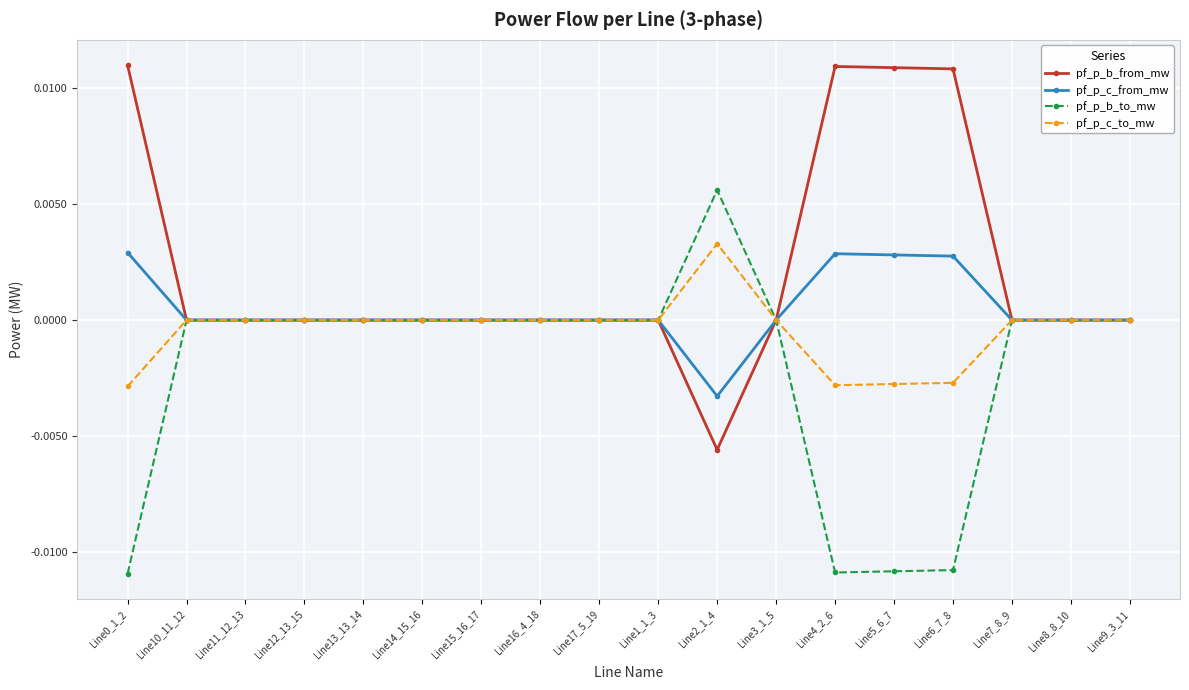

Rank the series by their average value, from highest to lowest.

pf_p_b_from_mw, pf_p_c_from_mw, pf_p_c_to_mw, pf_p_b_to_mw